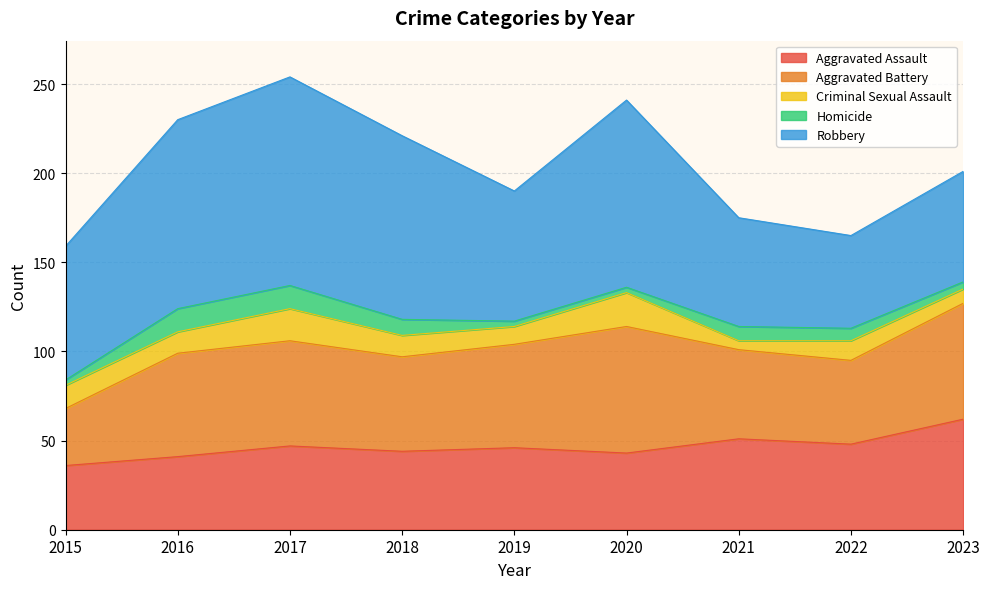

What is the sum of all Aggravated Battery values?

493